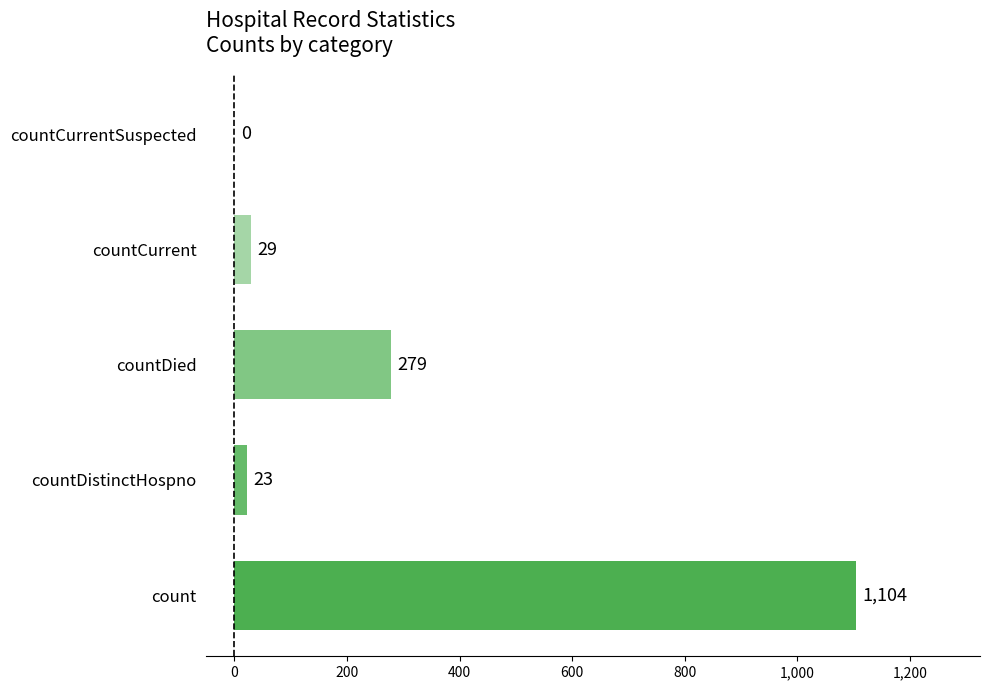

The chart shows a value of 23 at countDistinctHospno. True or false?

True